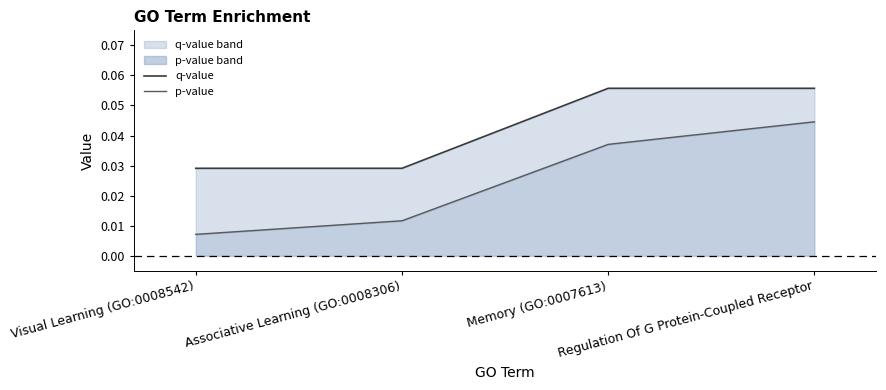

True or false: q-value and p-value cross at least once.

False